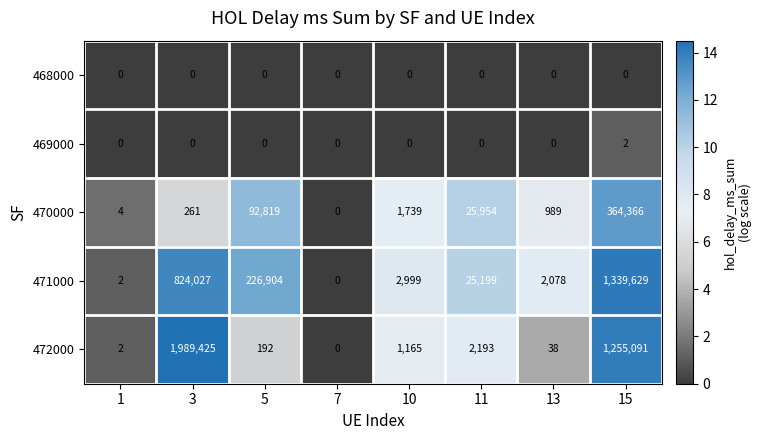

List the series in order of their peak value, highest first.

472000, 471000, 470000, 469000, 468000